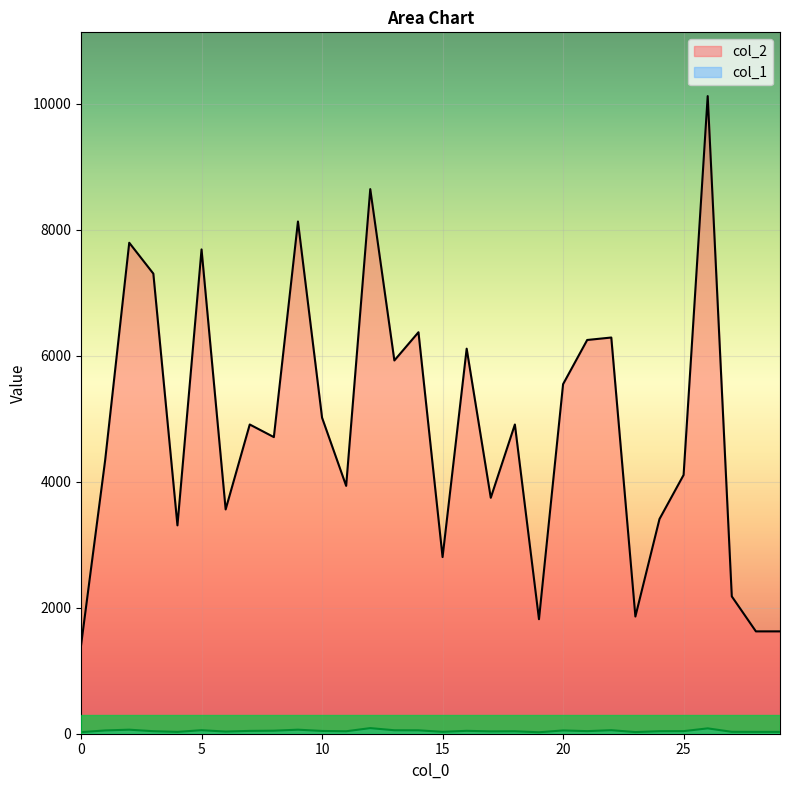

How many data points in col_1 are above 41?

14